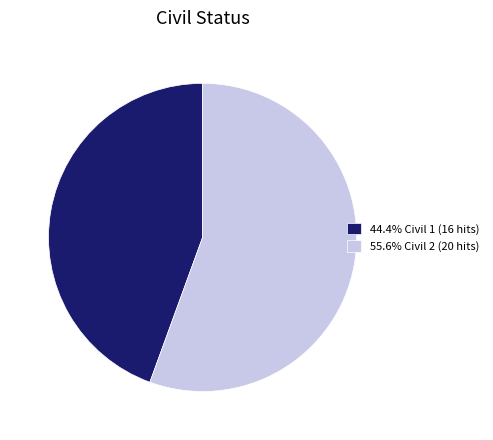

Is the sum of 55.6% Civil 2 (20 hits) and 44.4% Civil 1 (16 hits) greater than half?

Yes